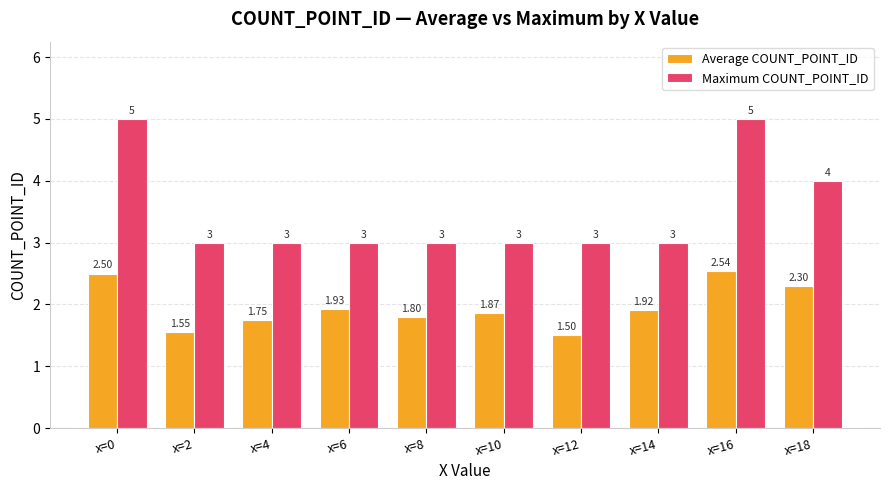

Which series has the largest range (max minus min)?

Maximum COUNT_POINT_ID